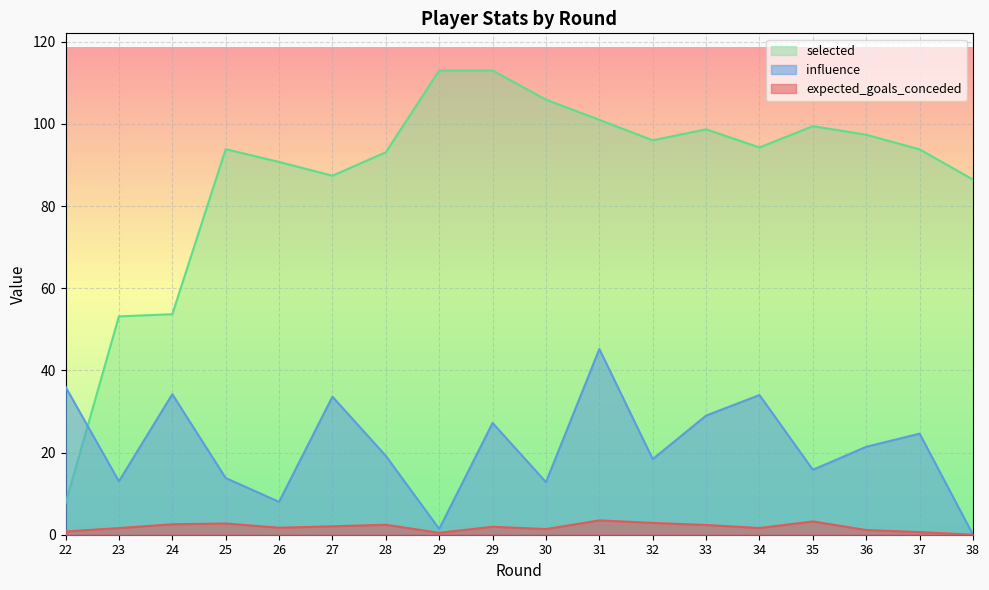

What are all the series names shown in the legend?

selected, influence, expected_goals_conceded